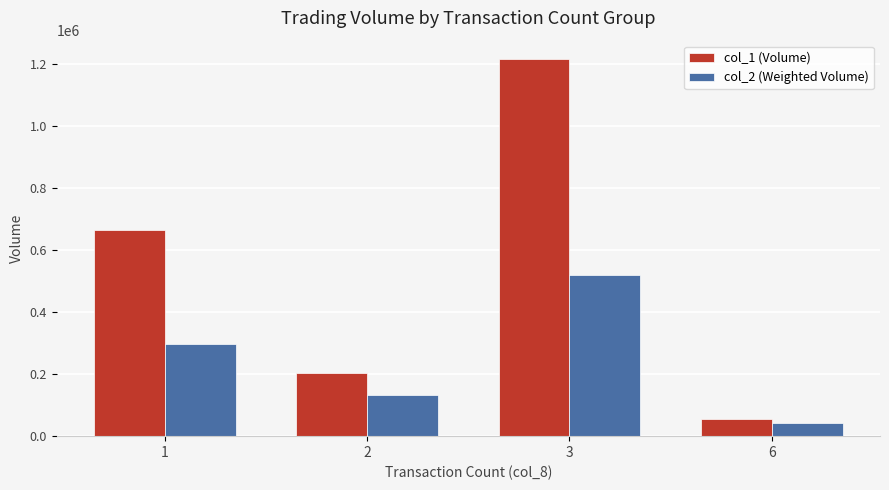

Where is col_1 (Volume) nearest to the value 634500?

1